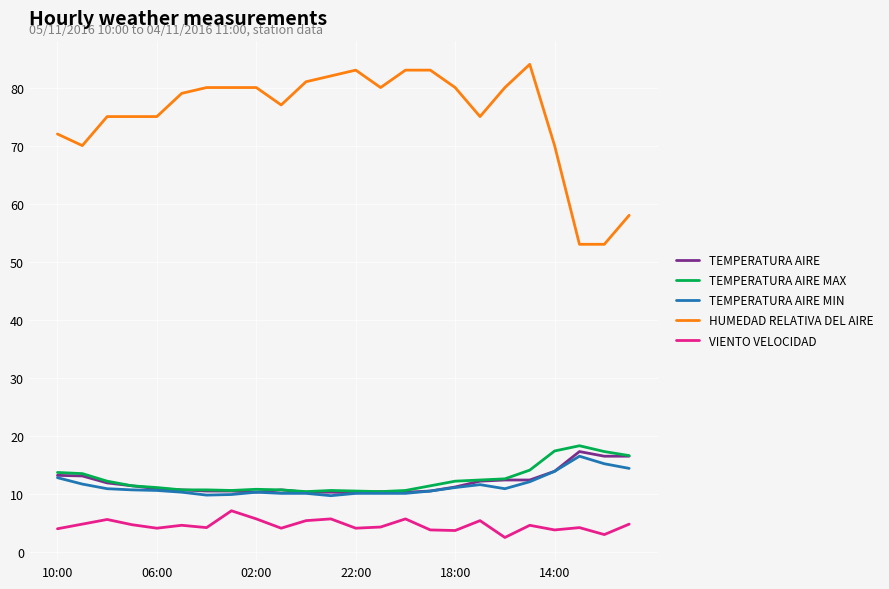

How many categories are shown in the chart?

24